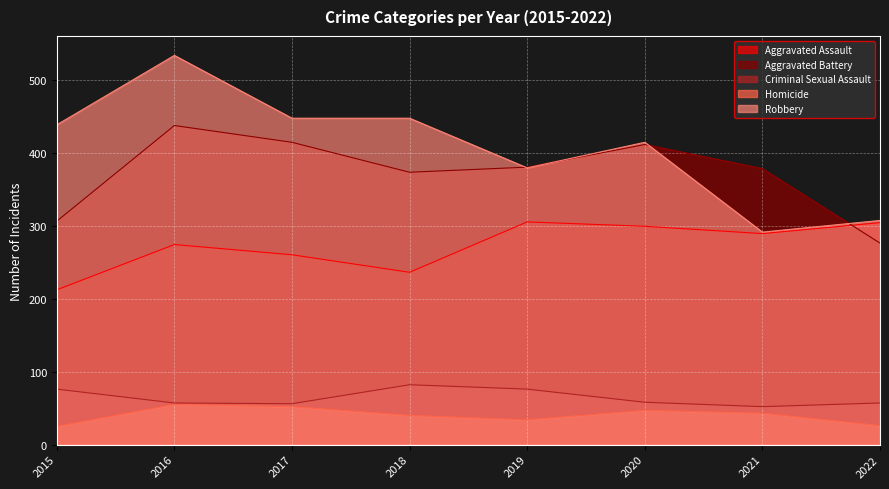

True or false: Robbery has a value of 447 at 2018.

True